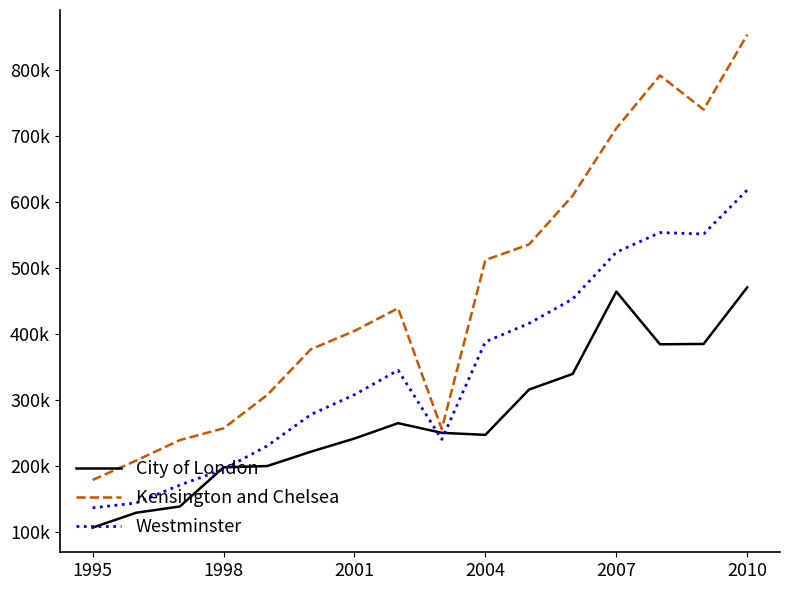

Does the chart have visible grid lines?

No